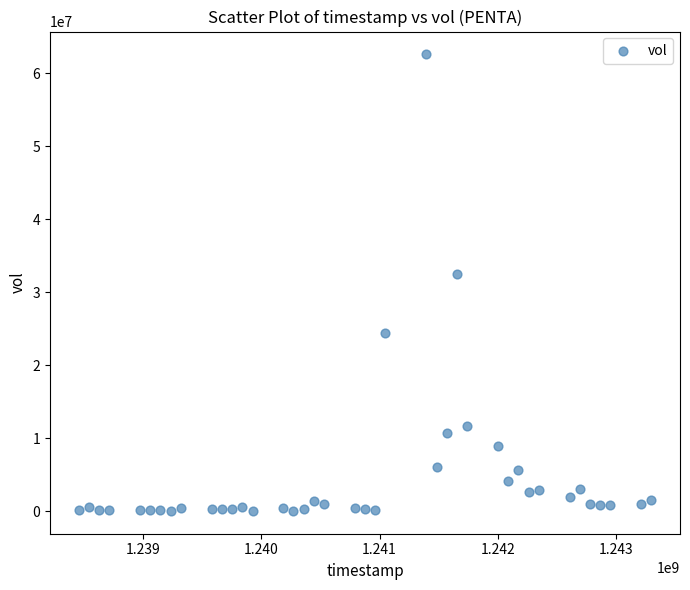

What Y value in the scatter plot is closest to 31302432?

32539625